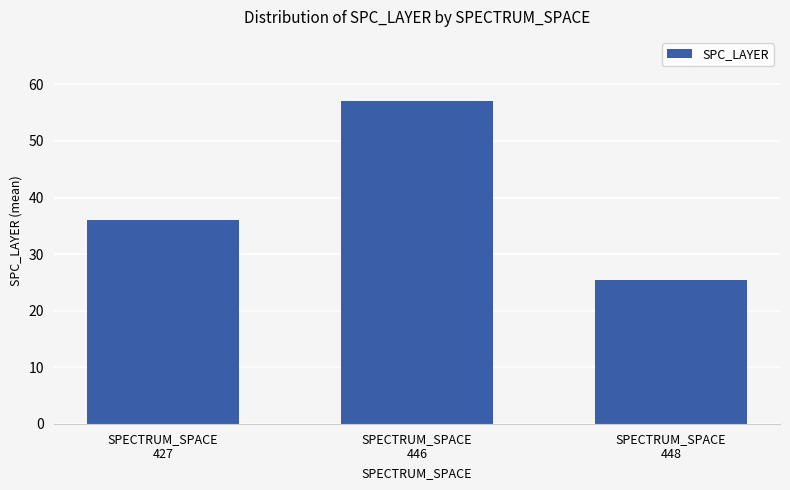

What is the difference between the values at SPECTRUM_SPACE
448 and SPECTRUM_SPACE
427?

10.6